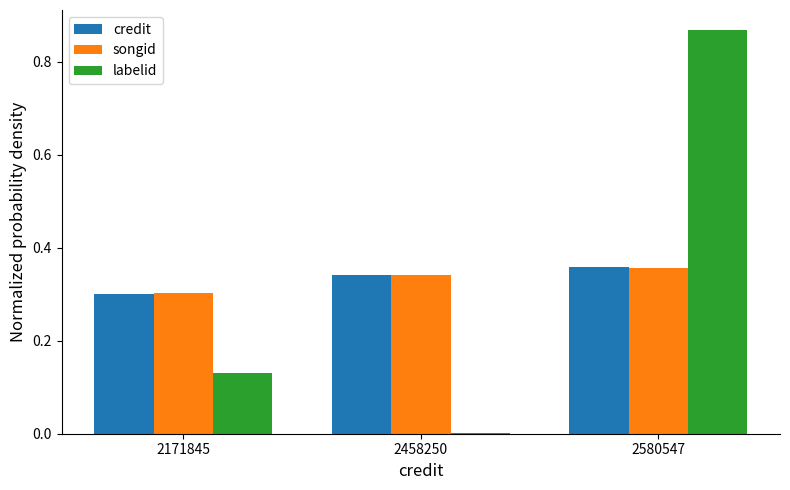

What is the sum of all songid values?

1.0